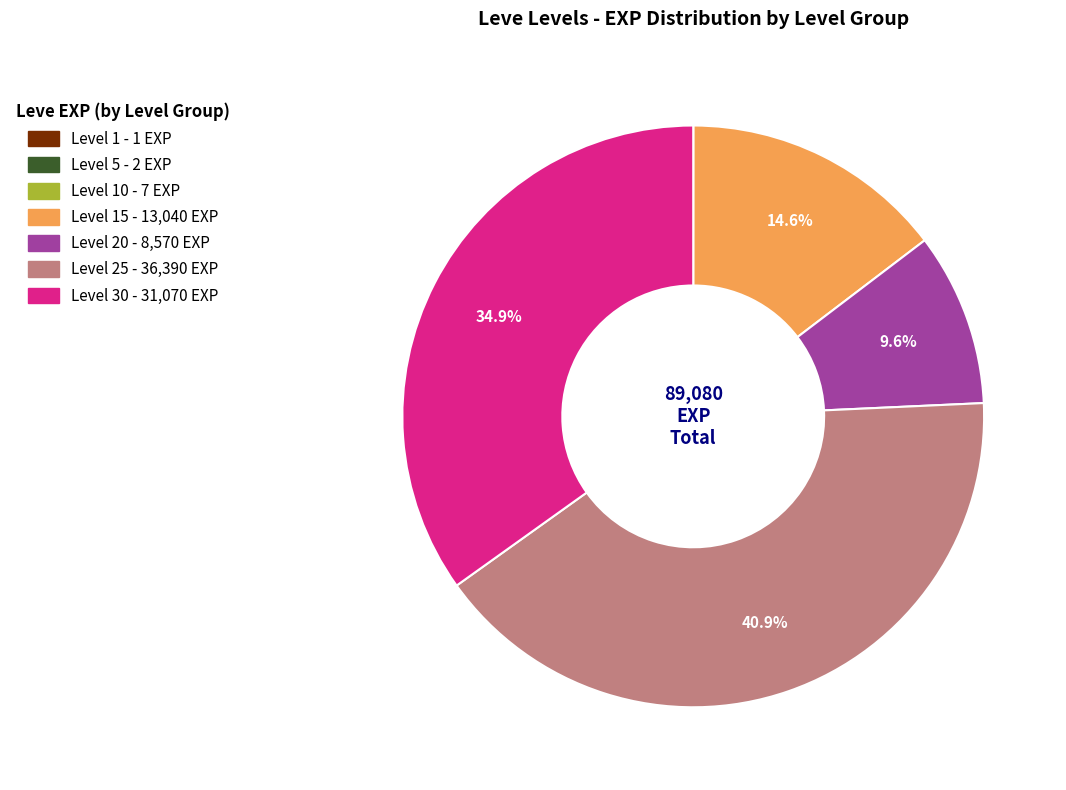

Is there any slice that represents more than half of the pie?

No